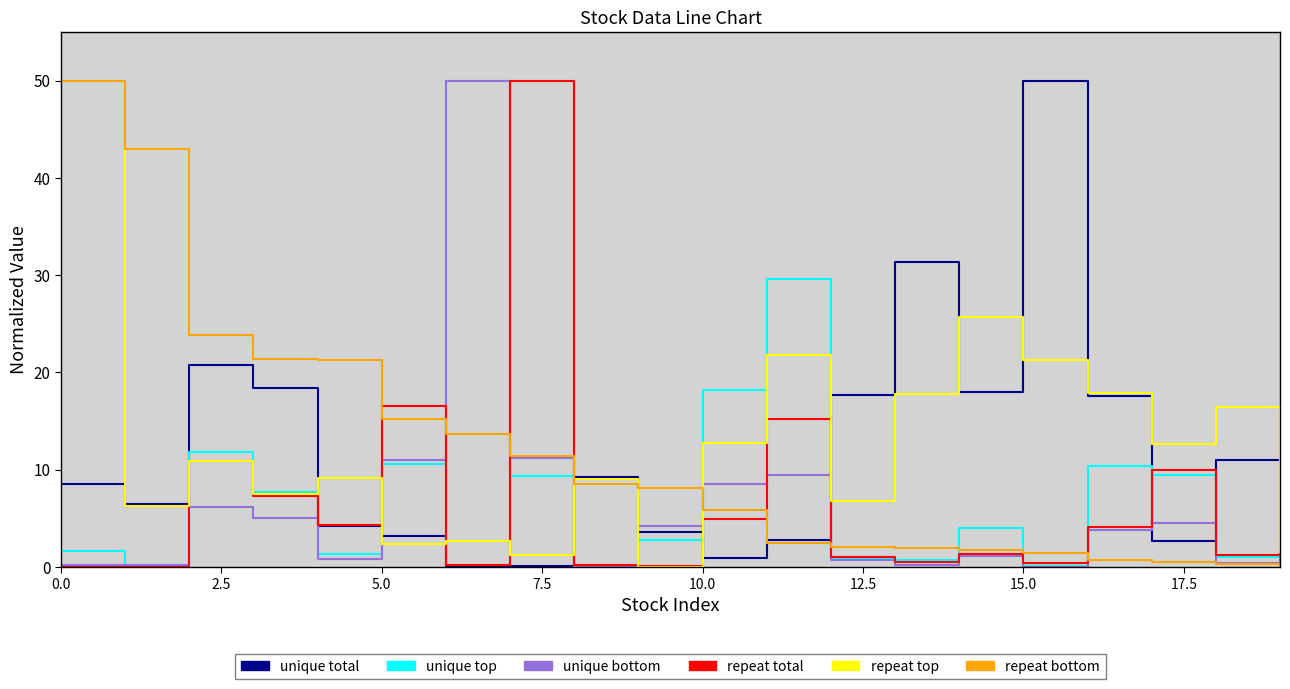

What is the greatest value displayed?

50.0